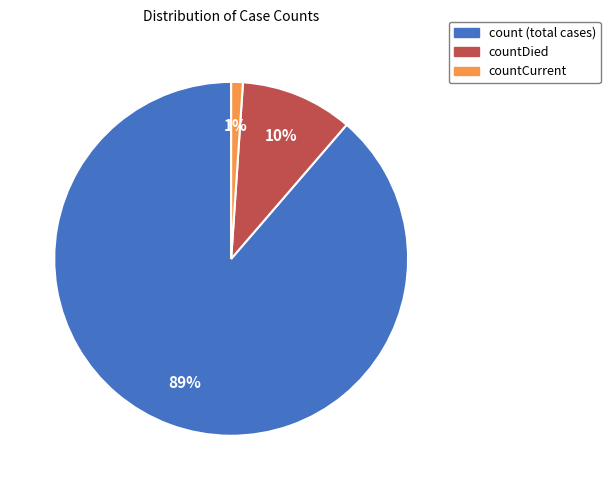

To the nearest percent, what is the average slice percentage?

33%